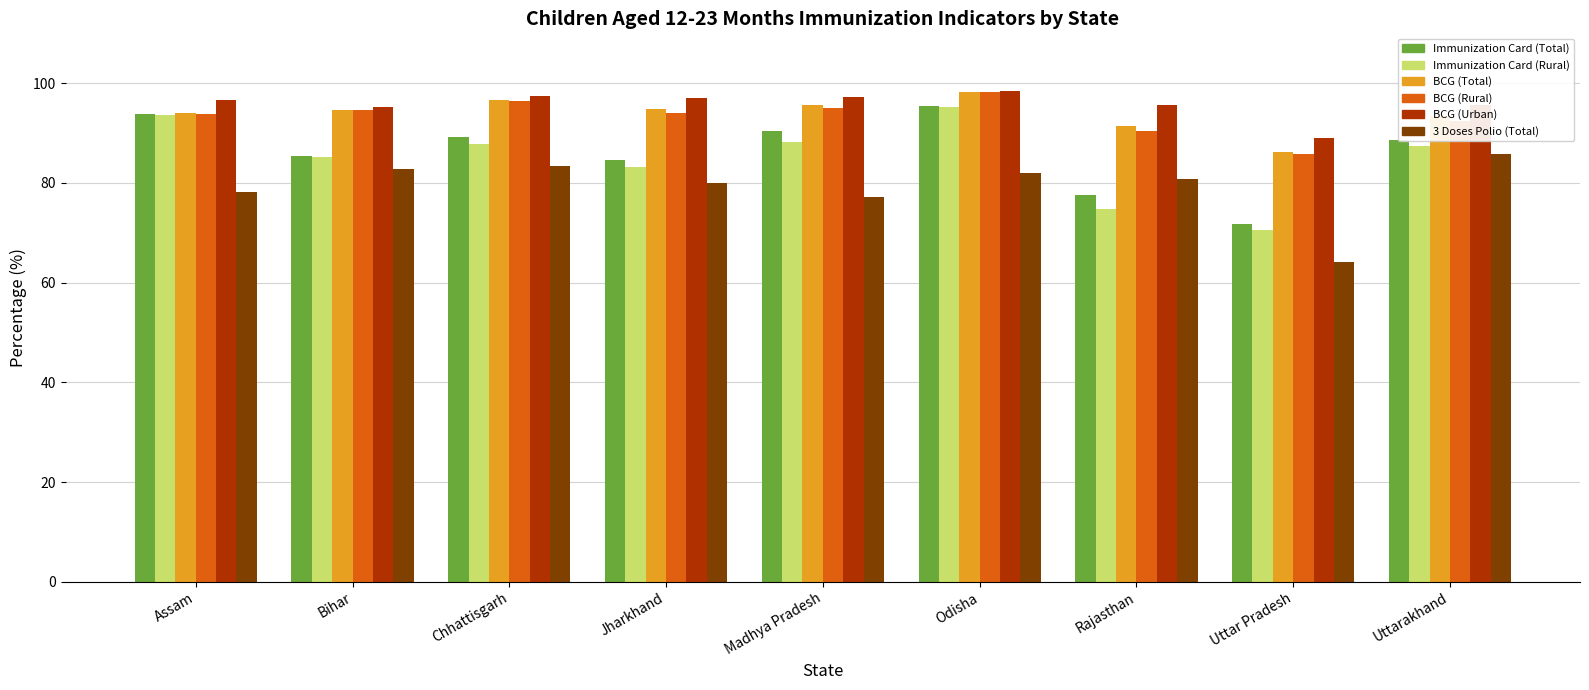

What position from the left is Assam?

1